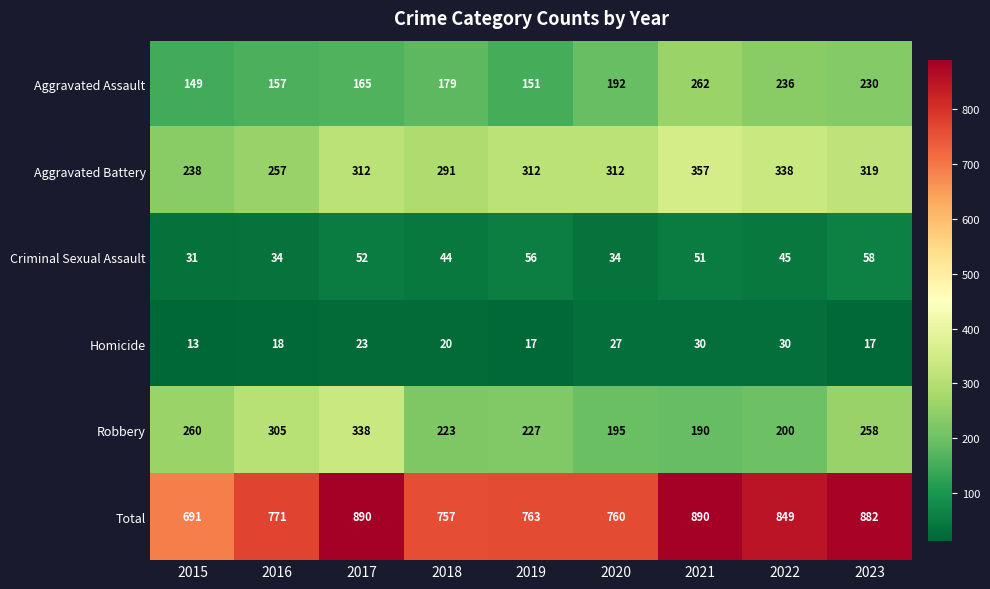

How many distinct data groups are displayed?

6